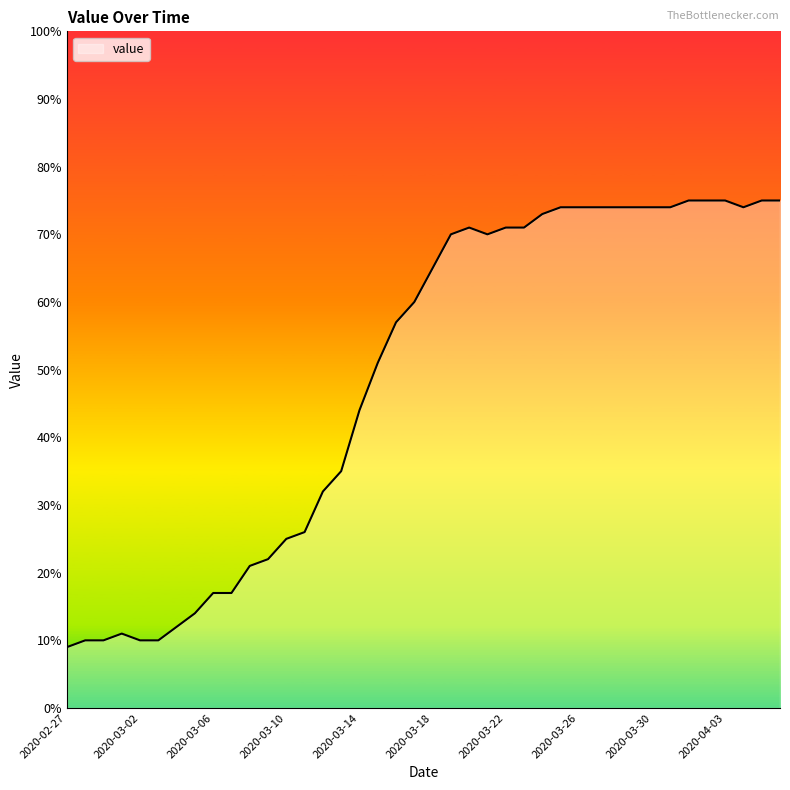

What is the difference between the maximum and minimum values?

66.0